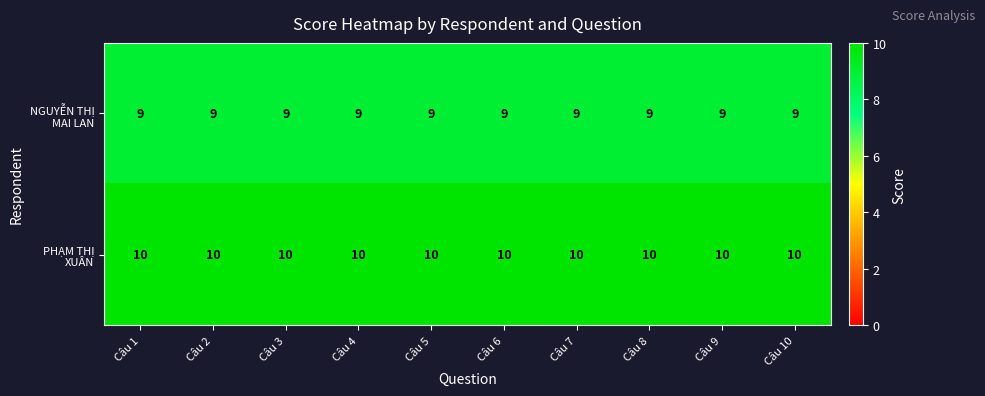

What is the total value across all series at Câu 6?

19